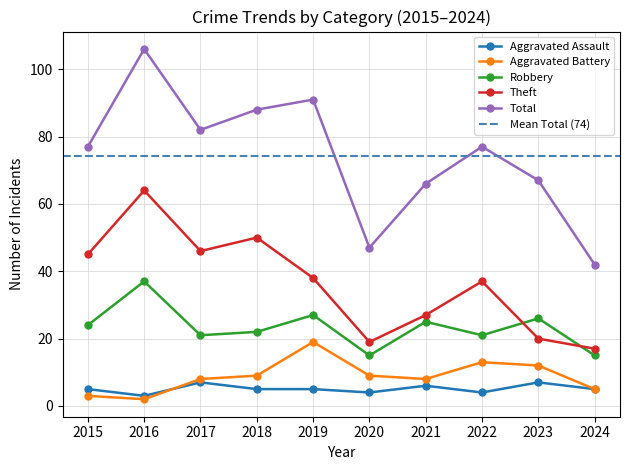

Does the chart have visible grid lines?

Yes